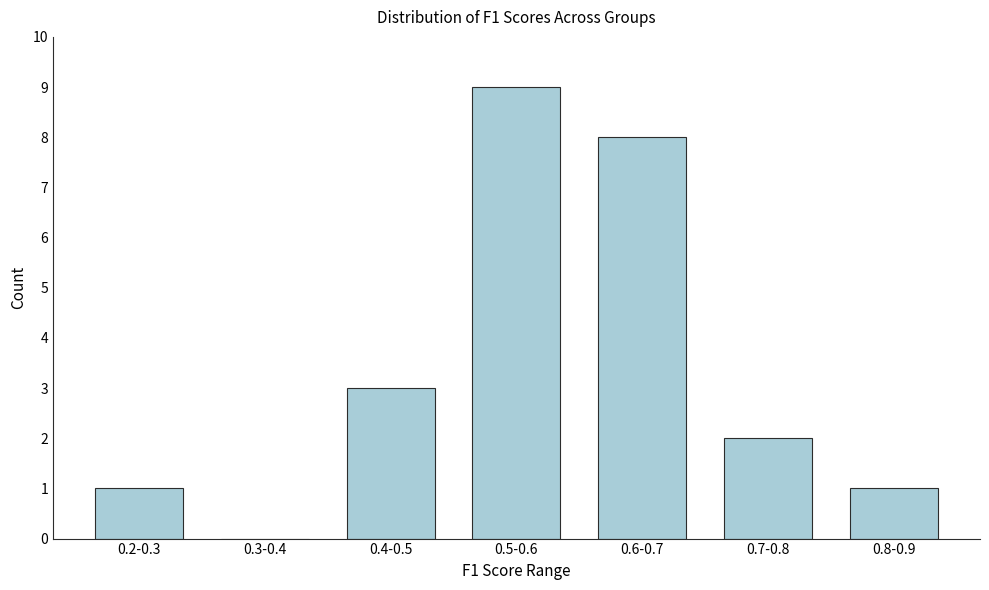

Reading left to right, what are all the values shown in this chart?

0.2-0.3=1	0.3-0.4=0	0.4-0.5=3	0.5-0.6=9	0.6-0.7=8	0.7-0.8=2	0.8-0.9=1